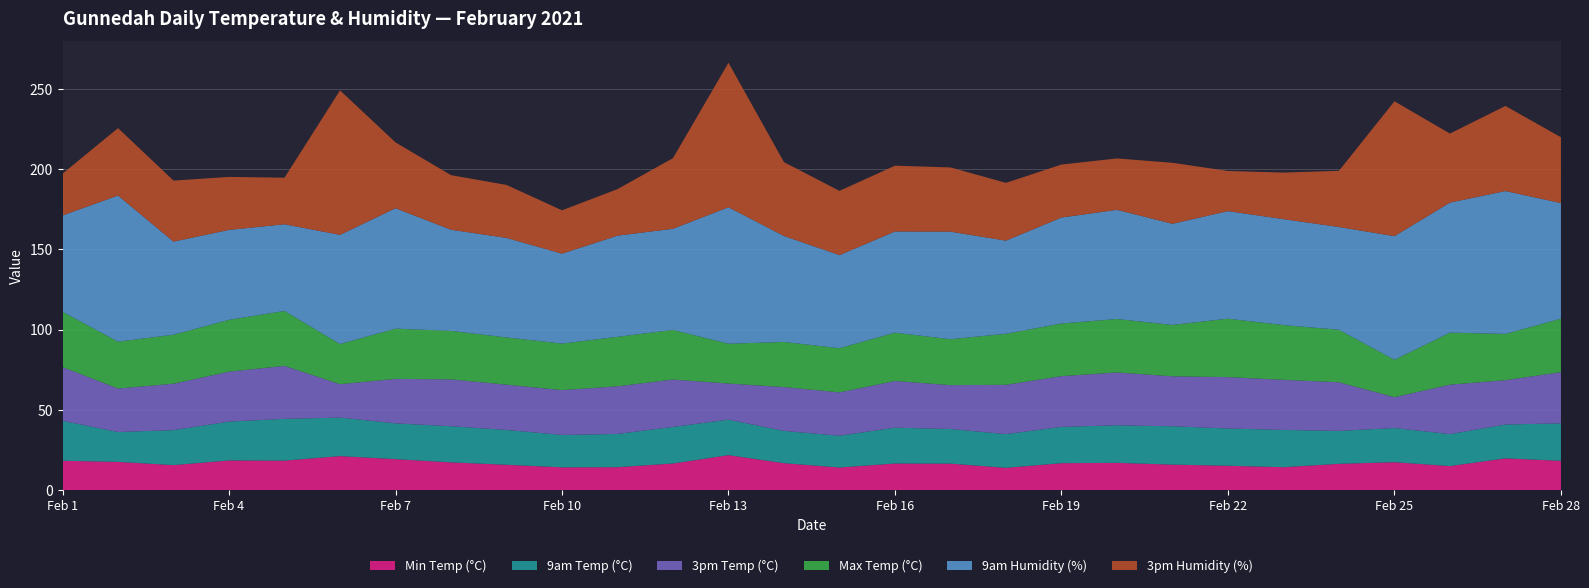

Reading left to right, extract all data points from this chart.

Min Temp (°C): 18.3	17.6	15.6	18.5	18.4	21.2	19.3	17.3	15.8	14.2	14.3	16.6	21.8	16.8	14.1	16.6	16.5	13.9	16.8	17.0	15.9	15.2	14.3	16.4	17.4	15.0	19.8	18.3
9am Temp (°C): 24.9	18.6	21.8	24.2	26.0	24.0	22.3	22.5	21.7	20.2	20.7	22.8	22.1	20.1	19.8	22.3	21.6	21.0	22.6	23.4	23.9	23.2	23.2	20.5	21.3	19.9	21.1	23.3
3pm Temp (°C): 33.4	27.1	28.9	31.1	33.0	20.8	27.7	29.2	28.2	27.9	29.7	29.5	22.5	27.3	27.0	29.1	27.3	30.7	31.6	32.9	31.1	32.0	31.2	30.3	19.2	30.8	27.6	31.9
Max Temp (°C): 34.5	29.2	30.5	32.3	34.2	25.0	31.3	30.2	29.4	29.0	30.8	30.9	24.8	28.1	27.5	30.1	28.6	31.8	32.8	33.3	32.0	36.4	34.1	32.7	23.3	32.4	28.8	33.3
9am Humidity (%): 60.0	91.0	58.0	56.0	54.0	68.0	75.0	63.0	62.0	56.0	63.0	63.0	85.0	66.0	58.0	63.0	67.0	58.0	66.0	68.0	63.0	67.0	66.0	64.0	77.0	81.0	89.0	72.0
3pm Humidity (%): 26.0	42.0	38.0	33.0	29.0	90.0	41.0	34.0	33.0	27.0	29.0	44.0	90.0	46.0	40.0	41.0	40.0	36.0	33.0	32.0	38.0	25.0	29.0	35.0	84.0	43.0	53.0	41.0